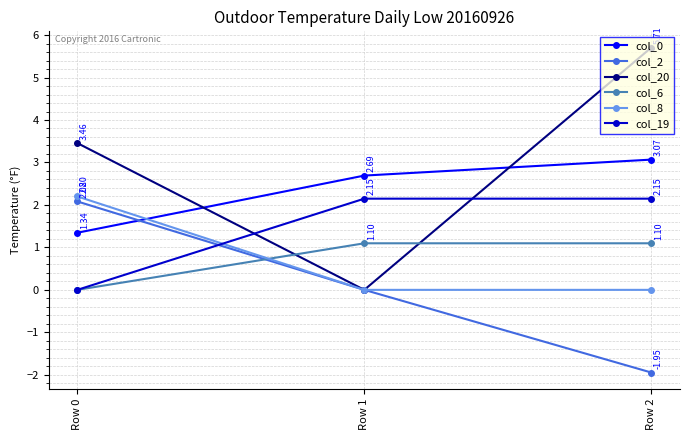

The value of col_19 at Row 0 is 0.0. True or false?

True